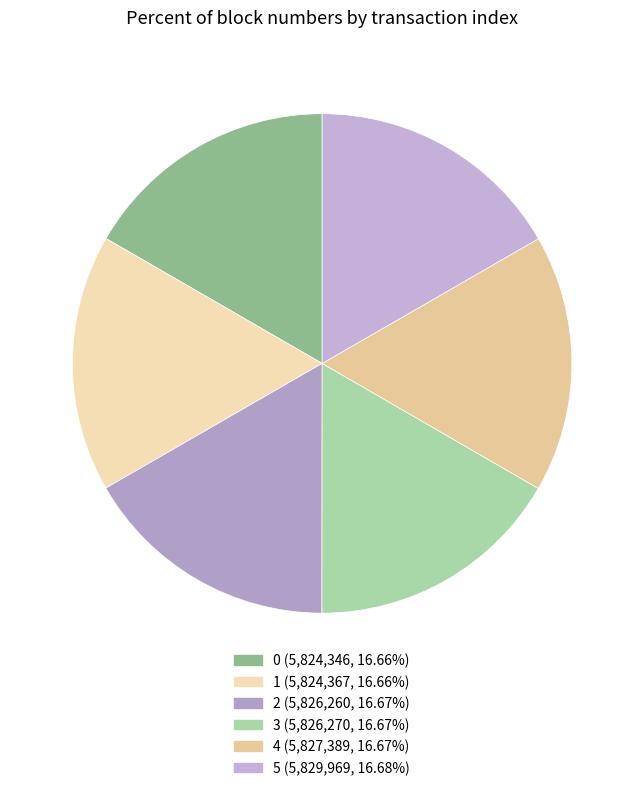

How many segments does this pie chart have?

6